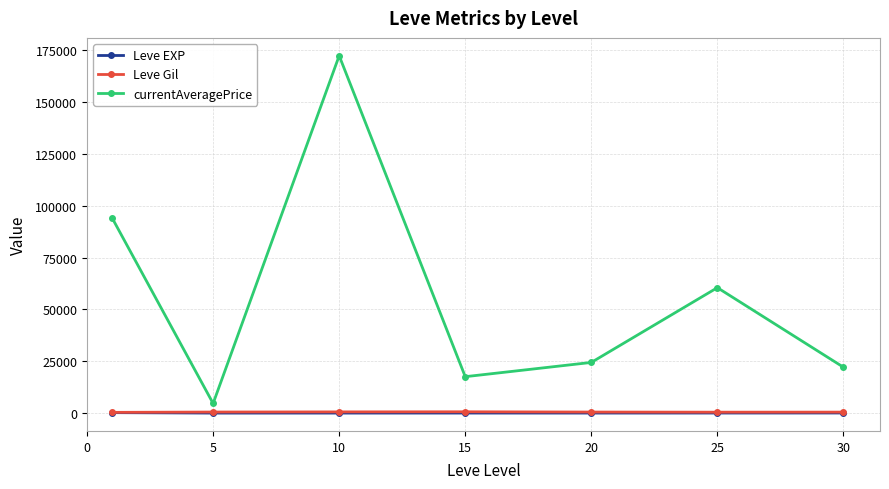

True or false: currentAveragePrice and Leve EXP cross at least once.

False